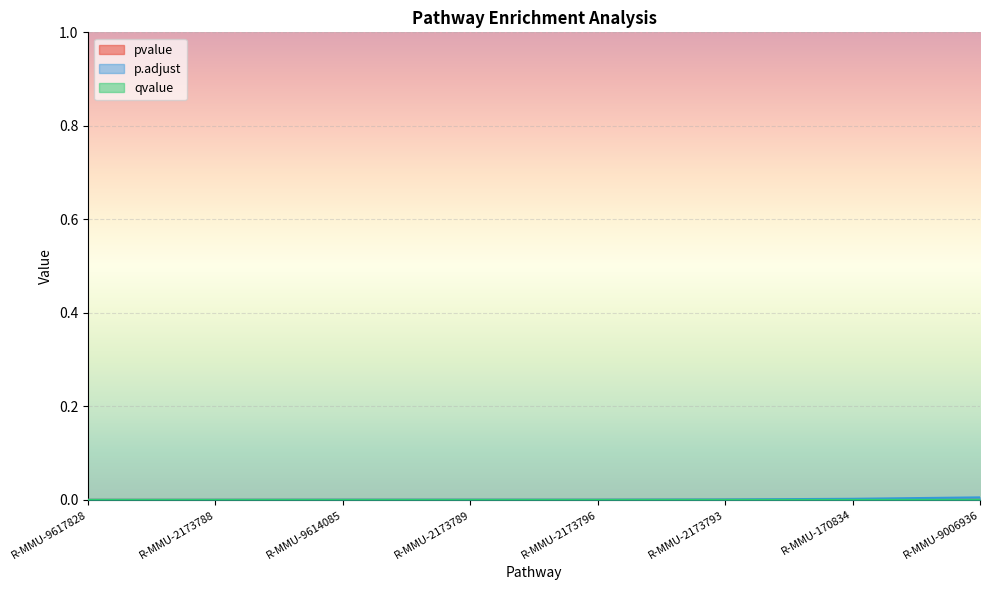

At which category does the chart reach its minimum across all series?

R-MMU-9617828